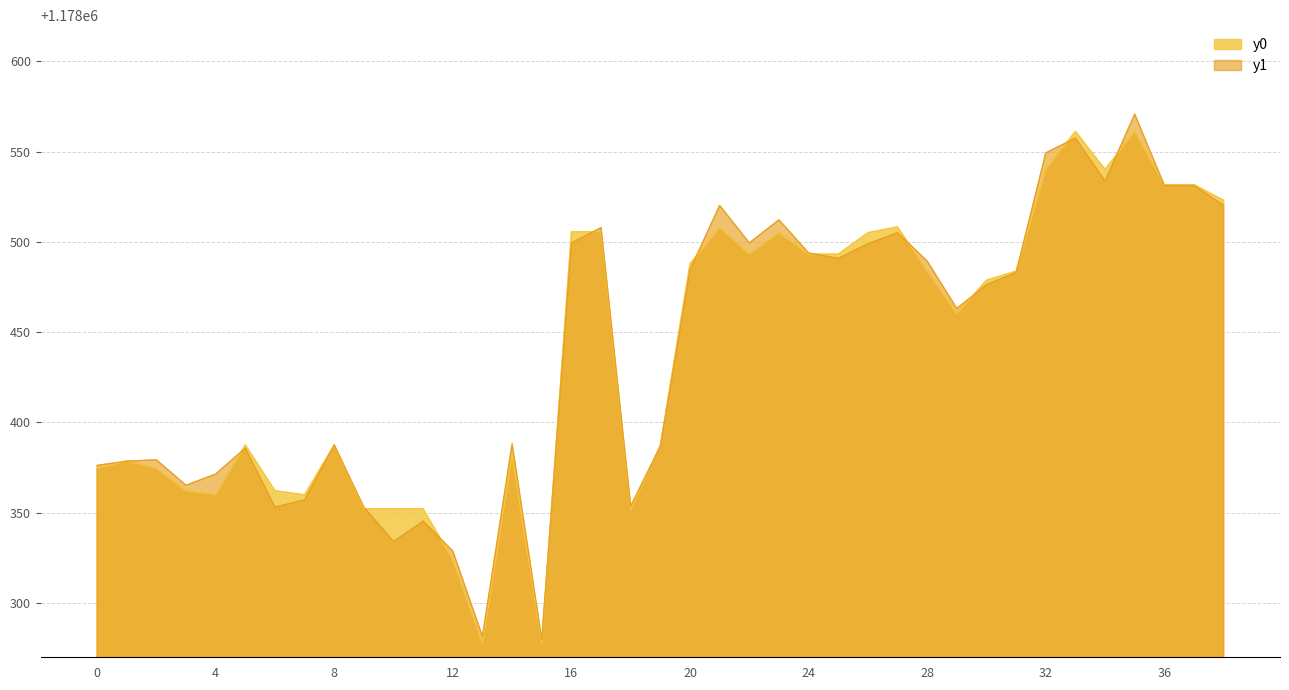

Which series has the widest spread of values?

y1